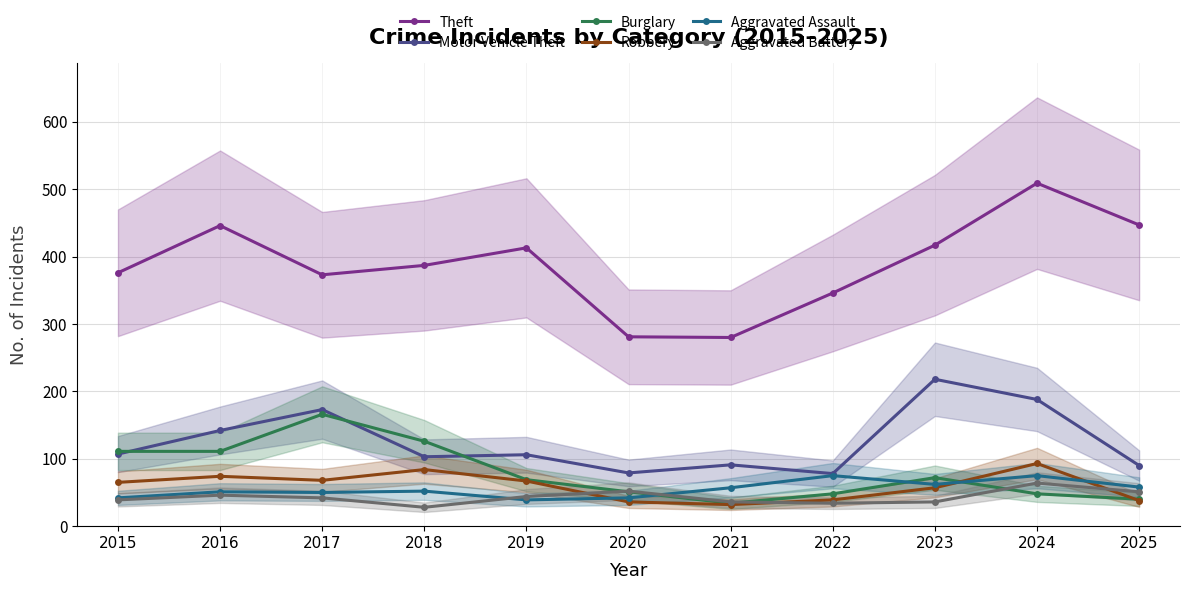

Is it true that Theft equals 138 at 2022?

False